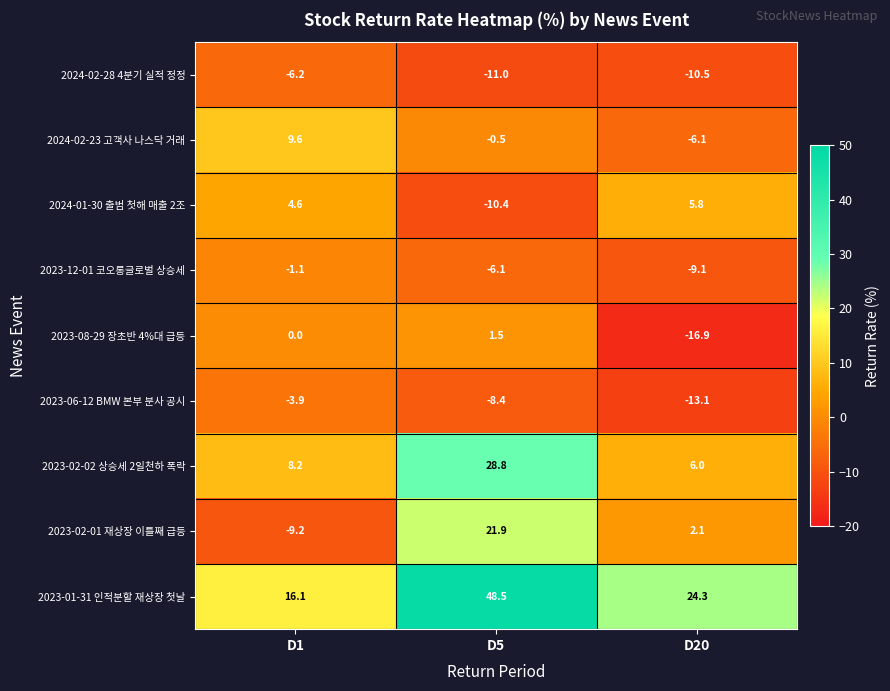

Which label corresponds to the smallest value in the chart?

D20